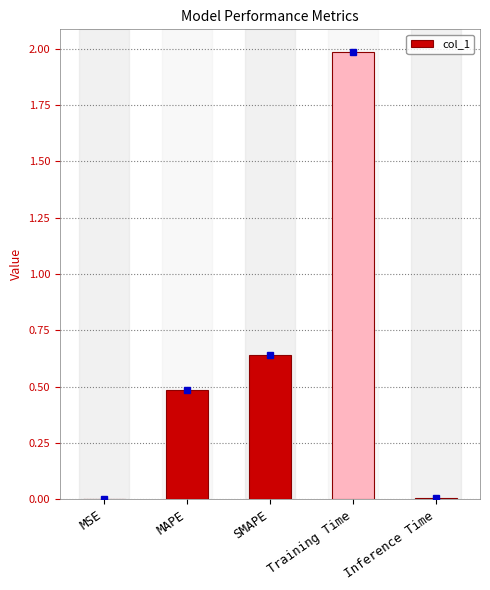

What is the maximum value shown in the chart?

2.0